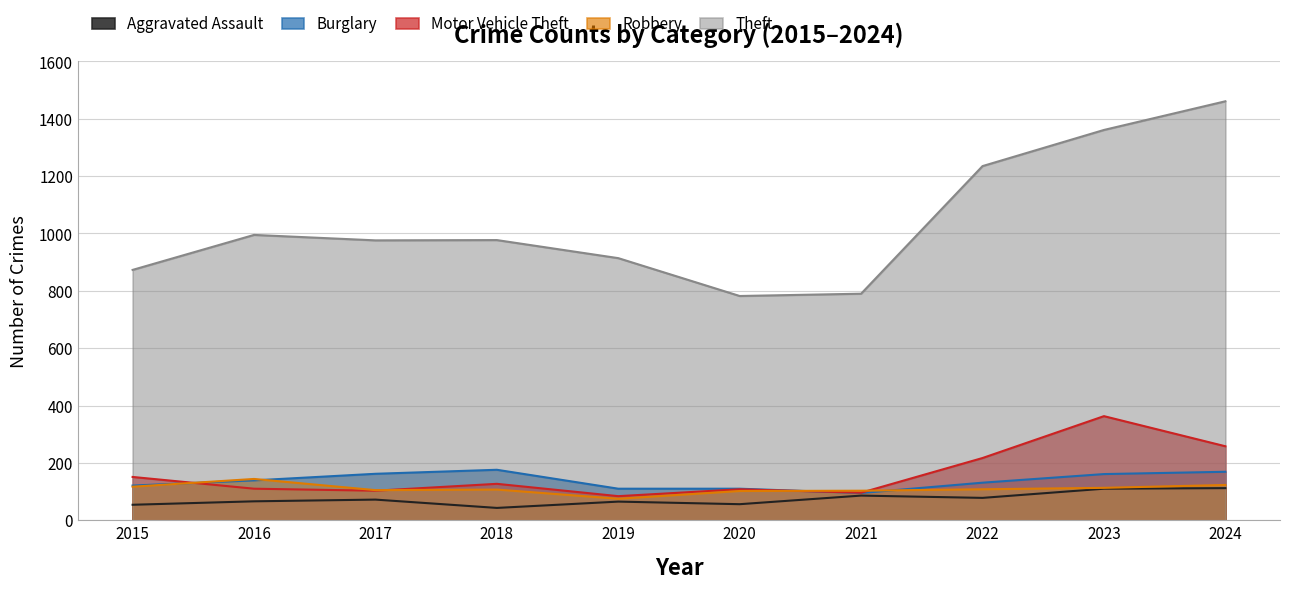

What is the total value across all series at 2022?

1769